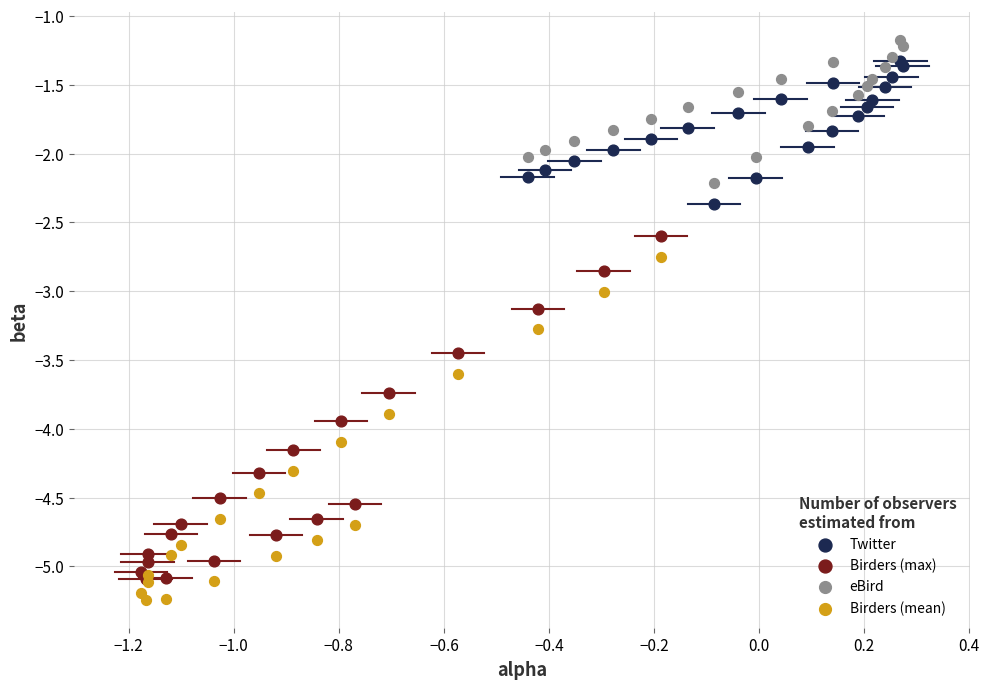

What are all the series names shown in the legend?

Twitter, Birders (max), eBird, Birders (mean)